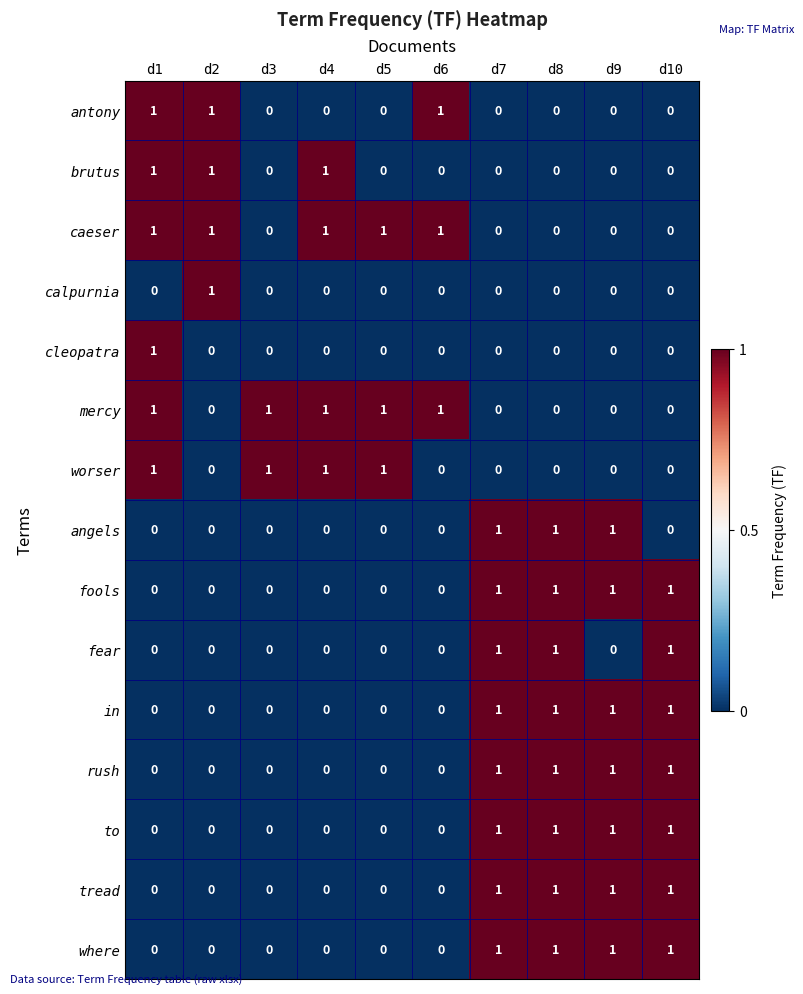

Is it true that worser equals 0 at d10?

True